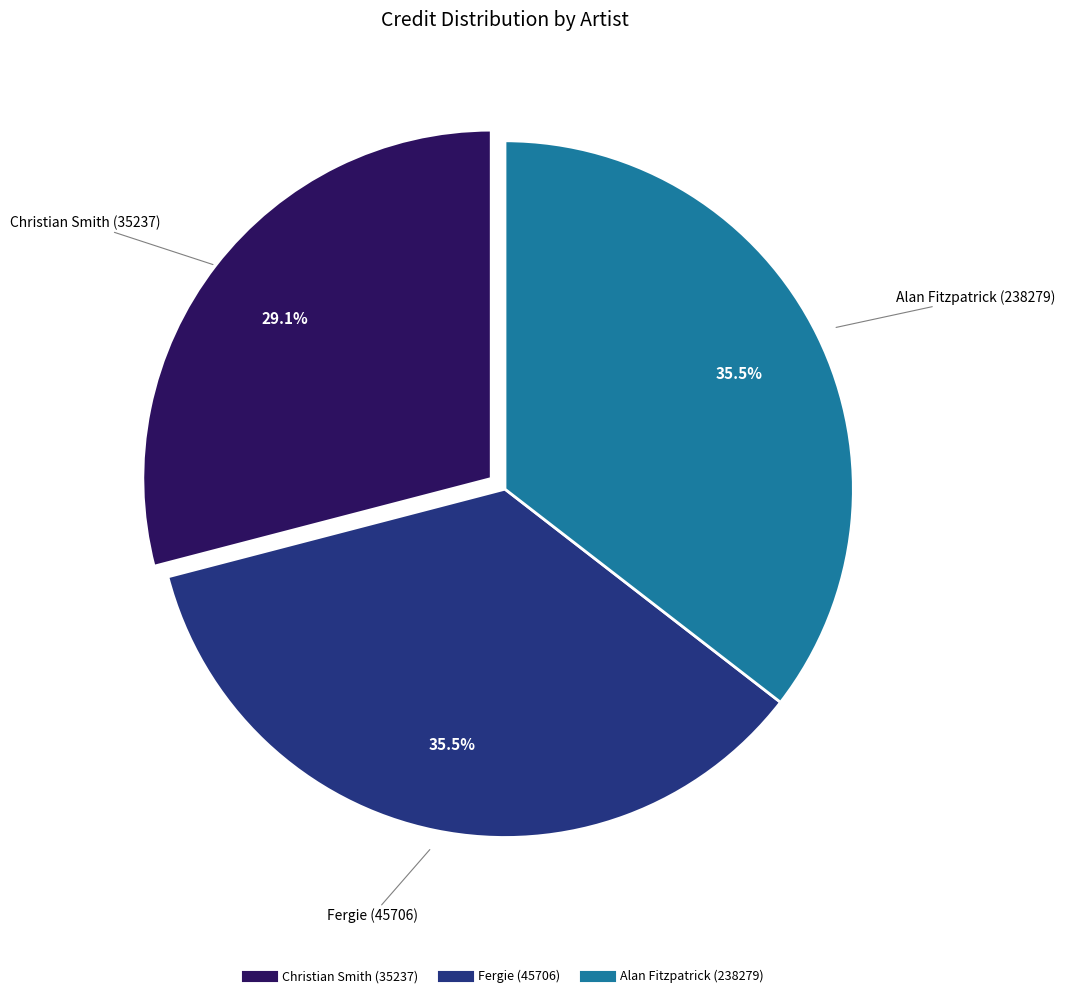

Is it true that Alan Fitzpatrick (238279) is 24% of the pie?

False